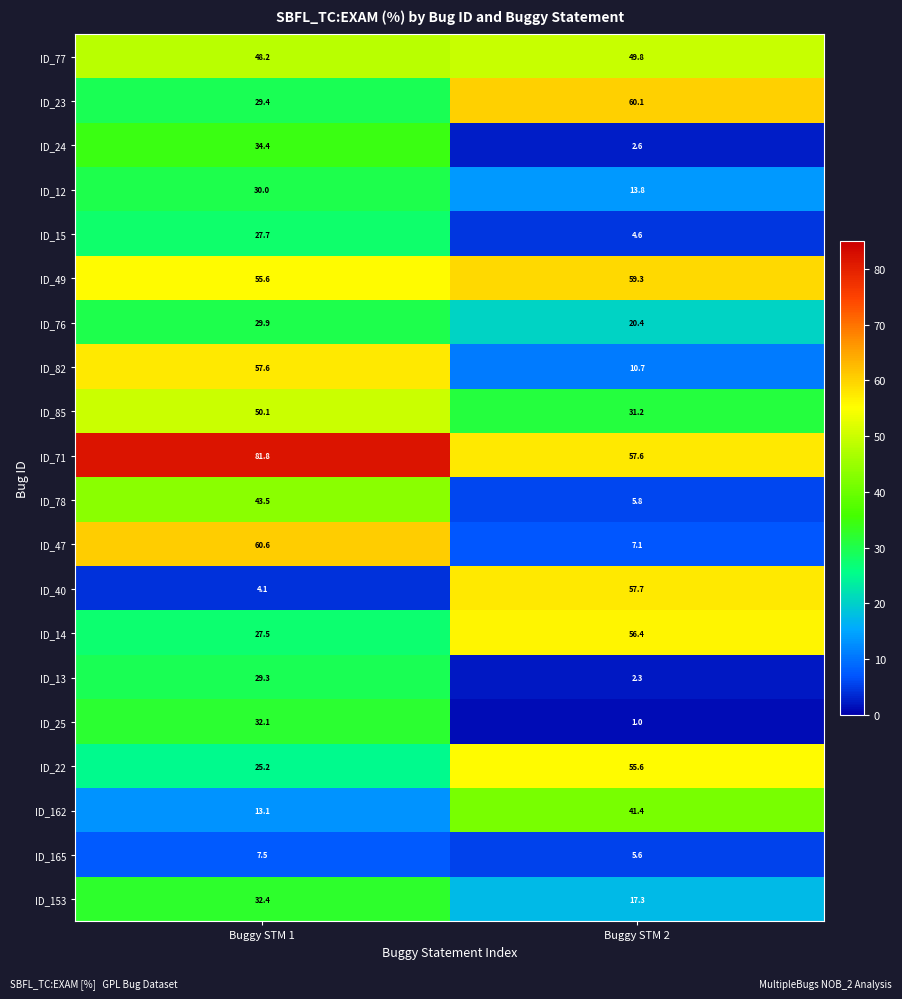

Which series has the largest range (max minus min)?

ID_40